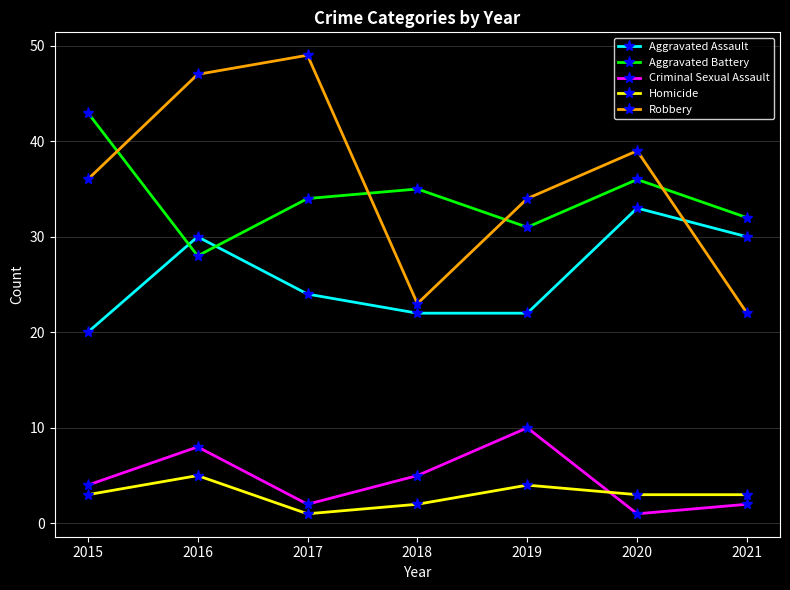

Is this an area chart (filled region under the line)?

No